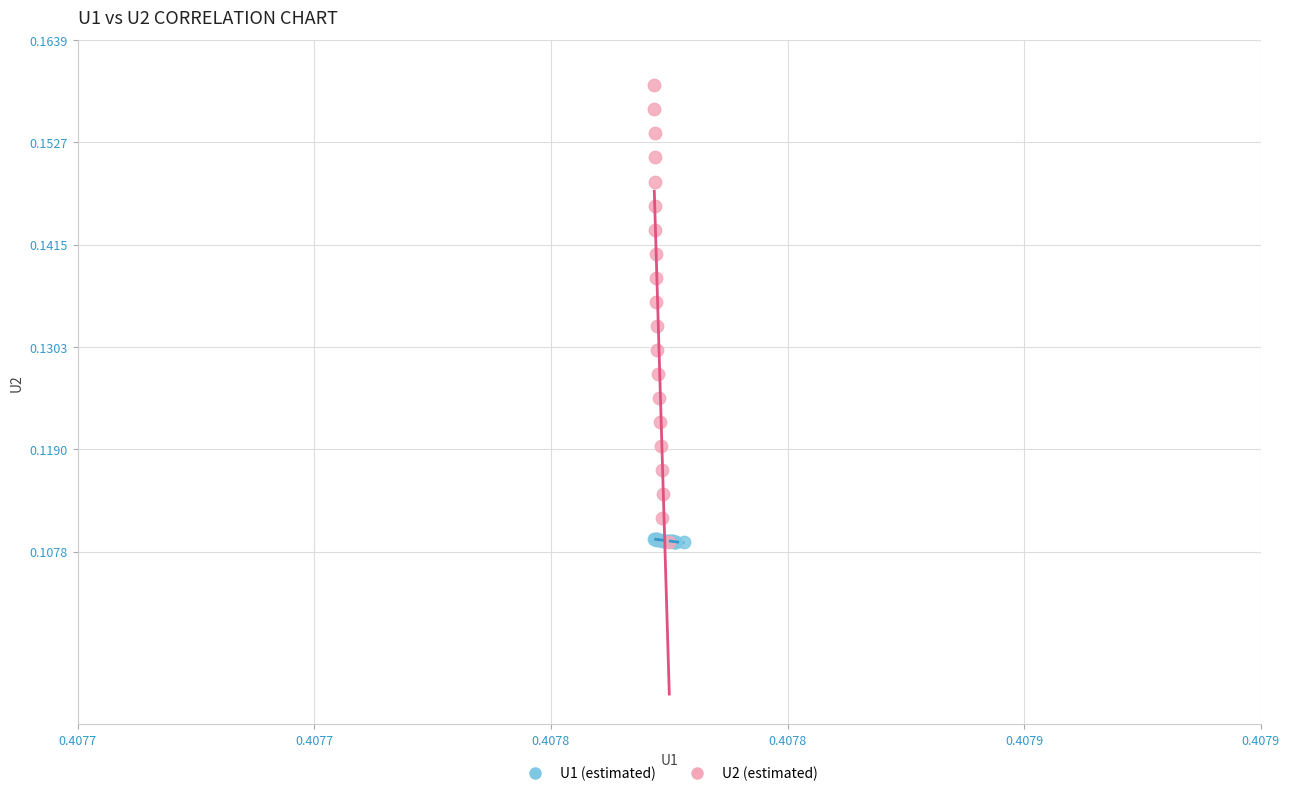

Which series reaches the maximum Y coordinate?

U2 (estimated)